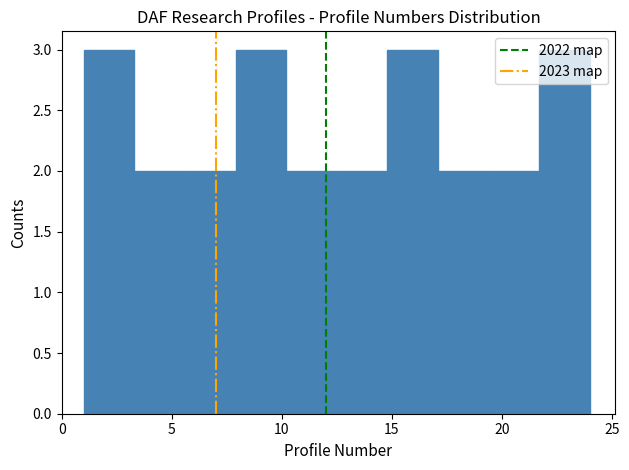

Reading left to right, list every bar in this chart as the range it spans on the x-axis followed by its height. Neither the bar edges nor the heights are printed on the chart, so give them approximately, as read against the axes.

1.0 to 3.3: 3
3.3 to 5.6: 2
5.6 to 7.9: 2
7.9 to 10.2: 3
10.2 to 12.5: 2
12.5 to 14.8: 2
14.8 to 17.1: 3
17.1 to 19.4: 2
19.4 to 21.7: 2
21.7 to 24.0: 3